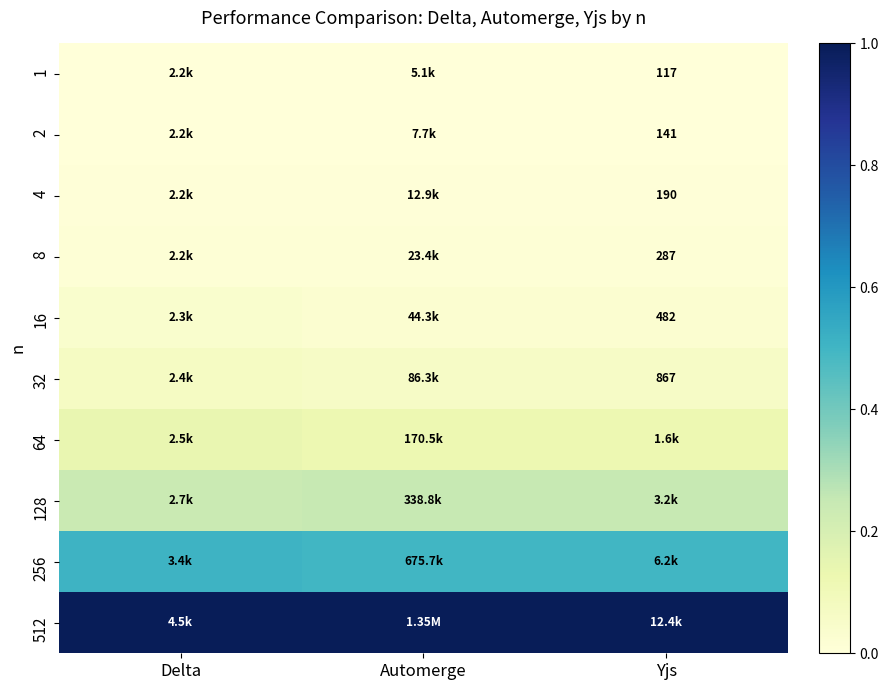

Between Yjs and Delta, which is larger?

Yjs